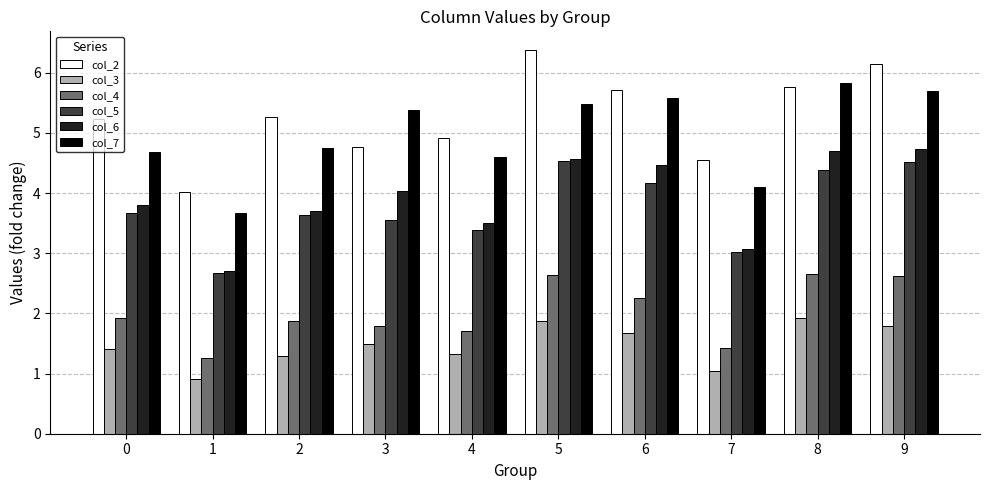

At how many categories does at least one series exceed 5?

7